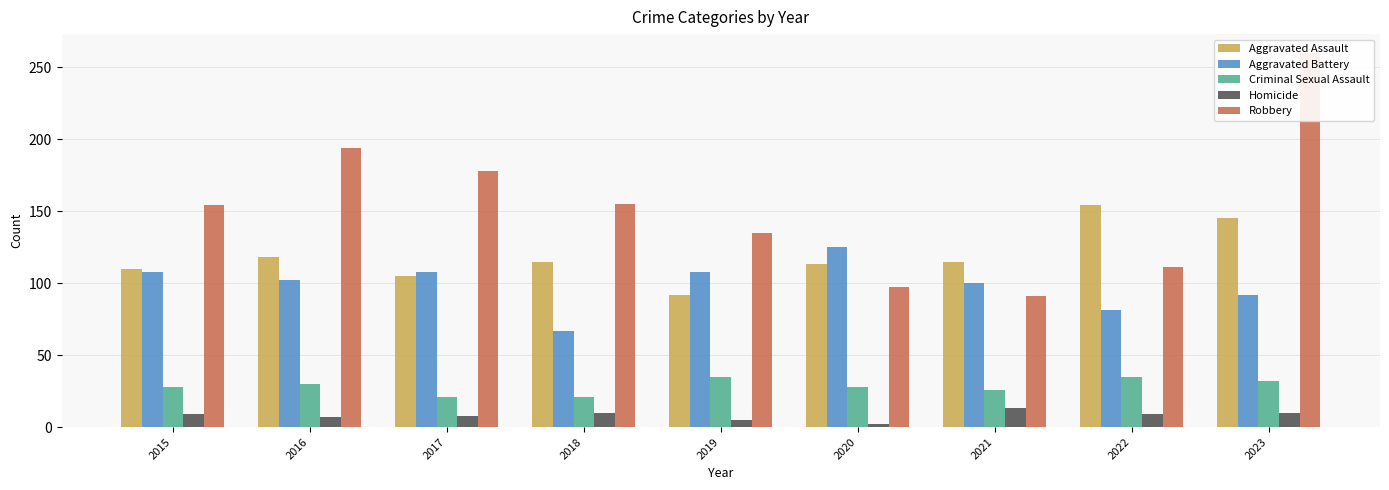

Read the Aggravated Battery value at 2016, to the nearest 5.

100